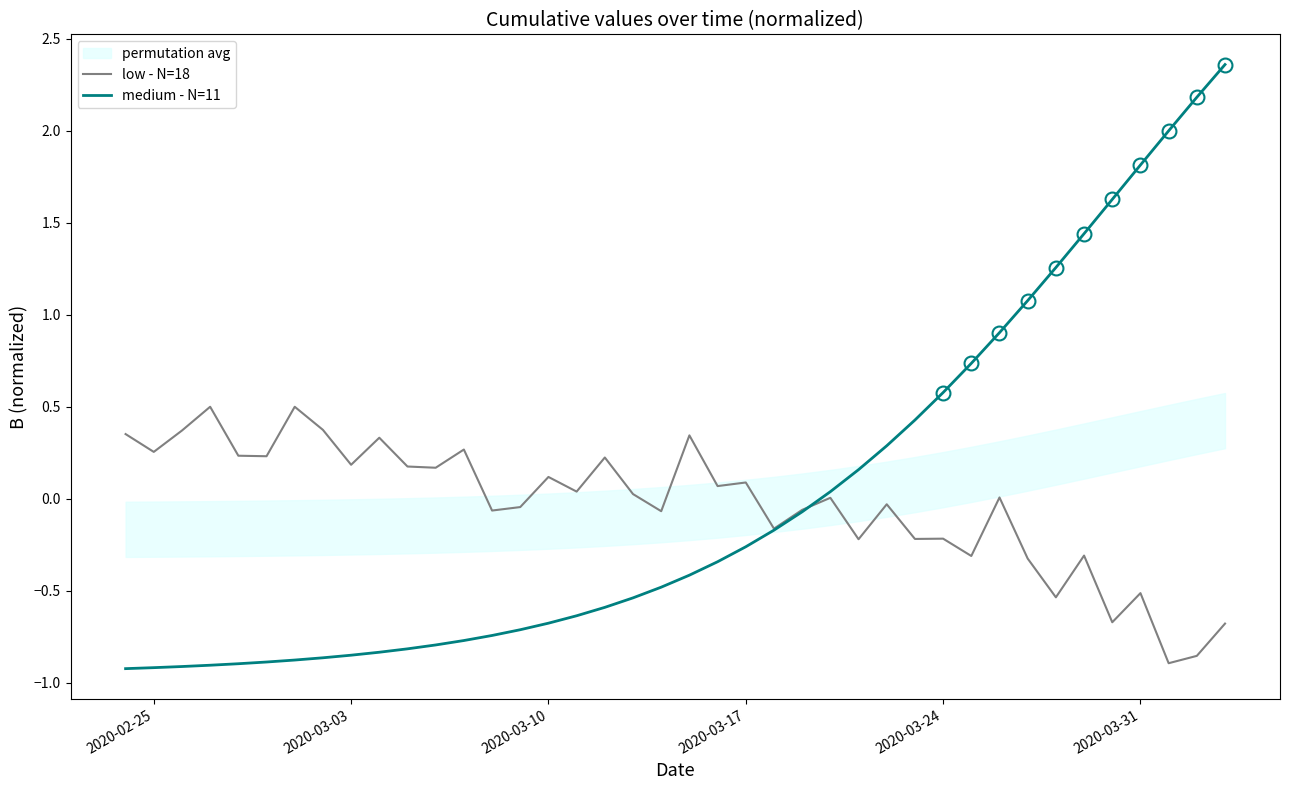

At how many categories does at least one series exceed 1?

8